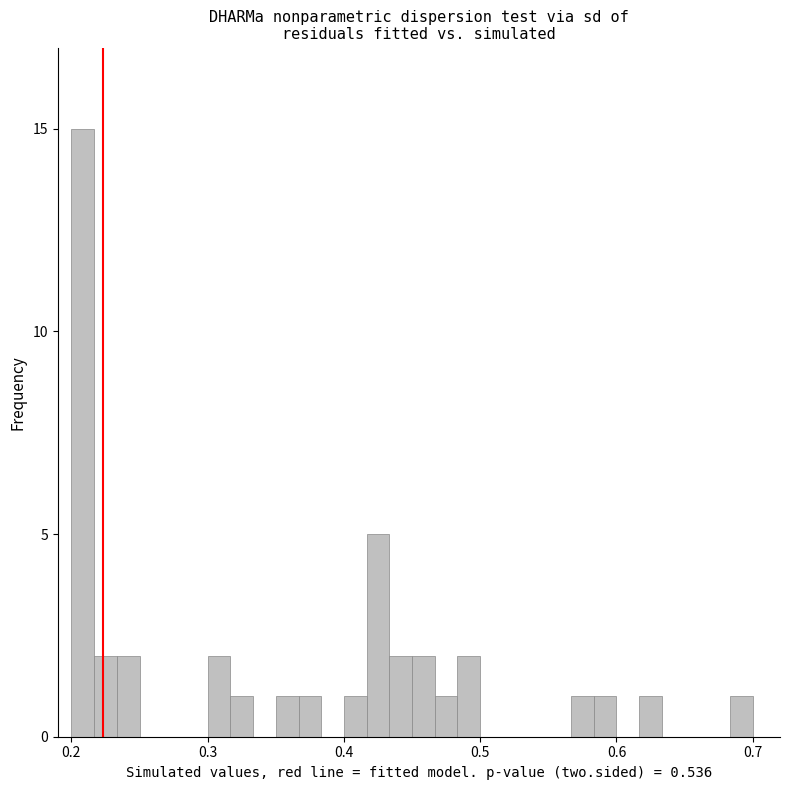

Read against the x-axis, roughly where is the centre of the tallest bar?

0.21